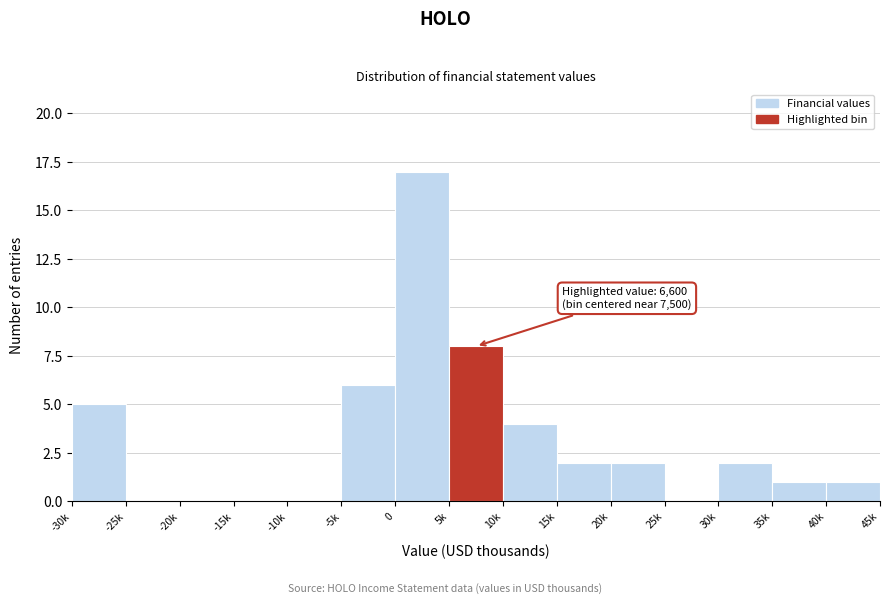

Reading left to right, transcribe all the data shown in this chart.

-30k=5	-25k=0	-20k=0	-15k=0	-10k=0	-5k=6	0=17	5k=8	10k=4	15k=2	20k=2	25k=0	30k=2	35k=1	40k=1